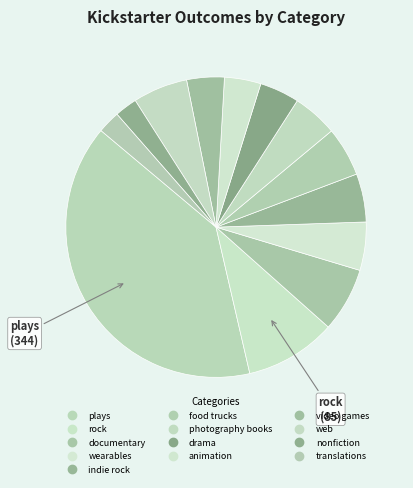

Which slice is the largest?

plays